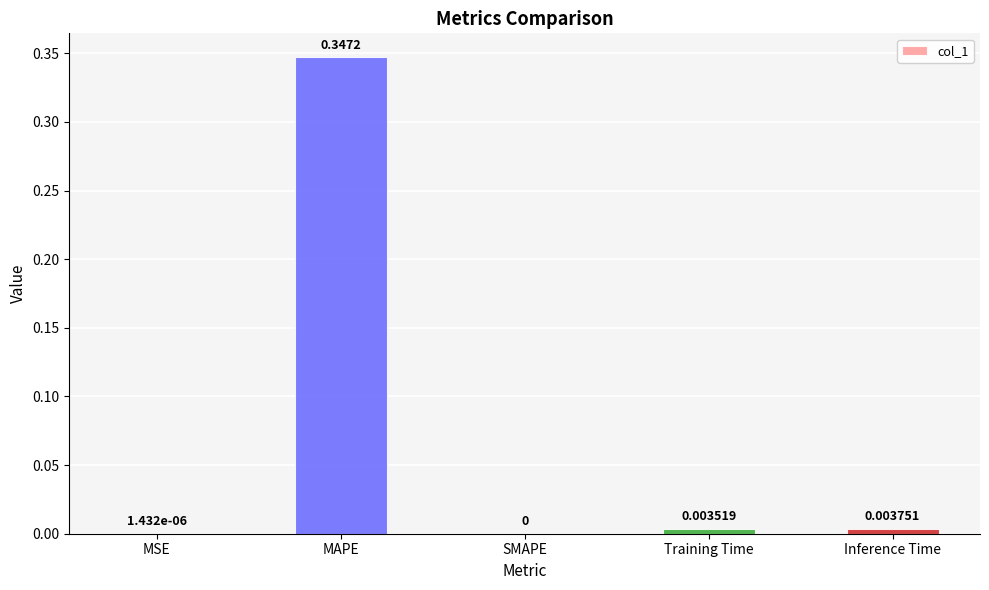

How many data points are above 0?

4